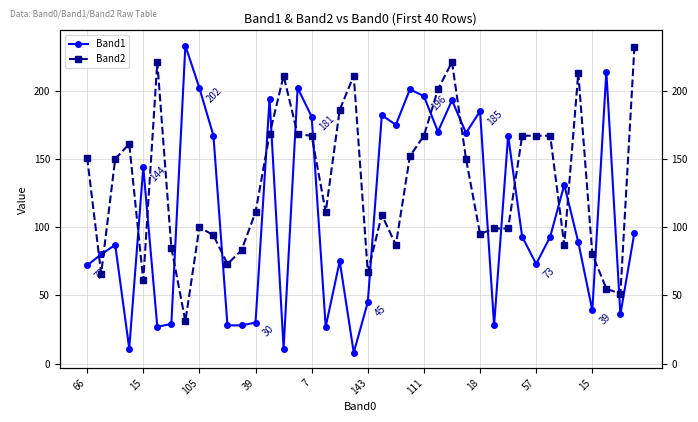

What is the total value across all series at 22?

262